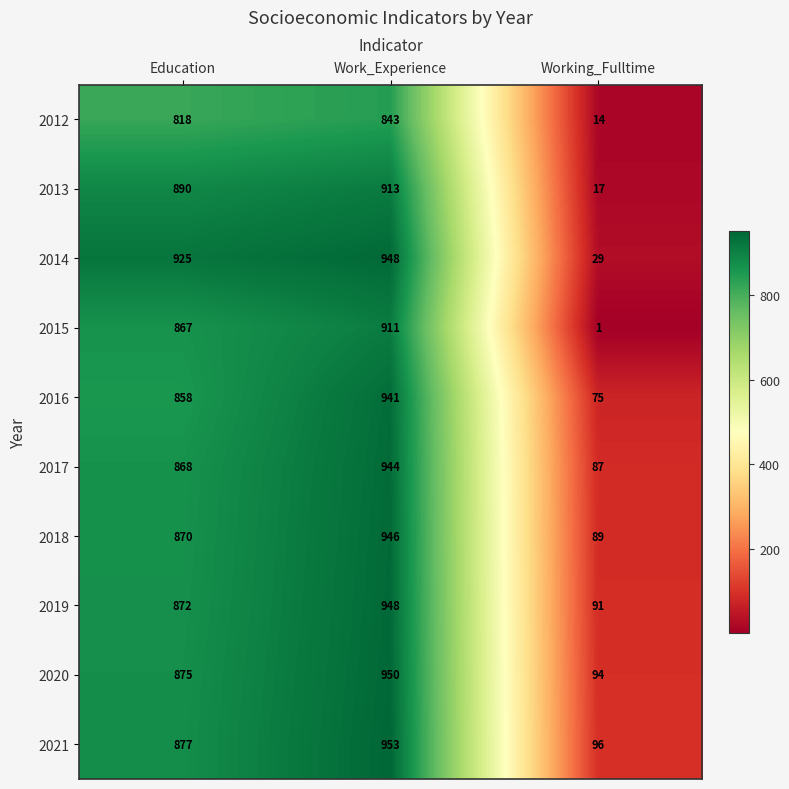

Rank the categories by 2018 value from lowest to highest.

Working_Fulltime, Education, Work_Experience